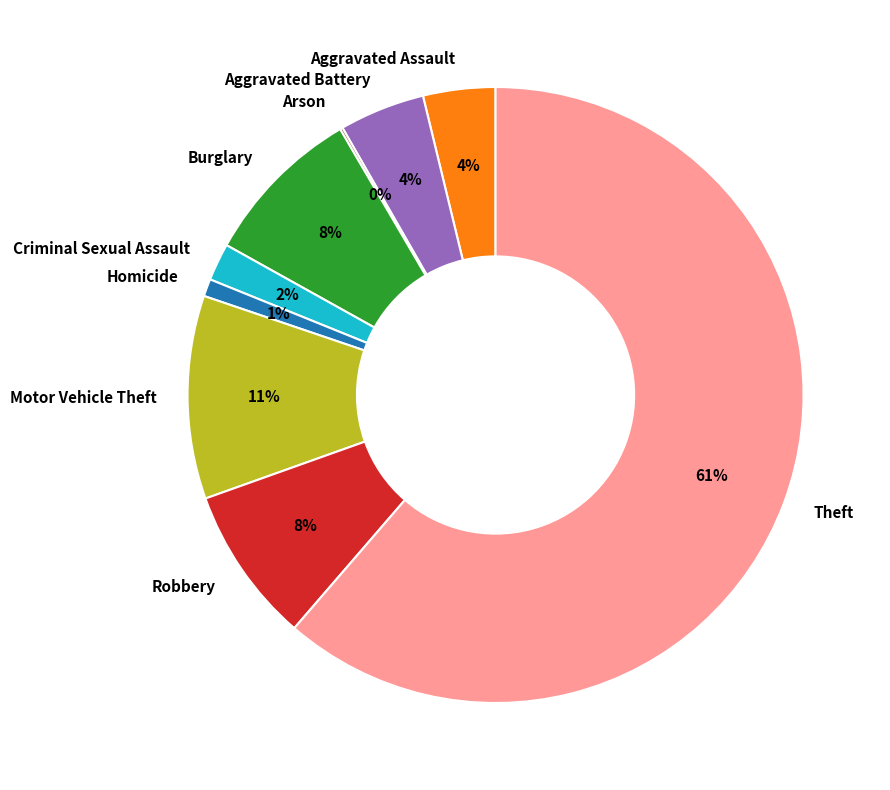

What is the largest slice in the pie chart?

Theft